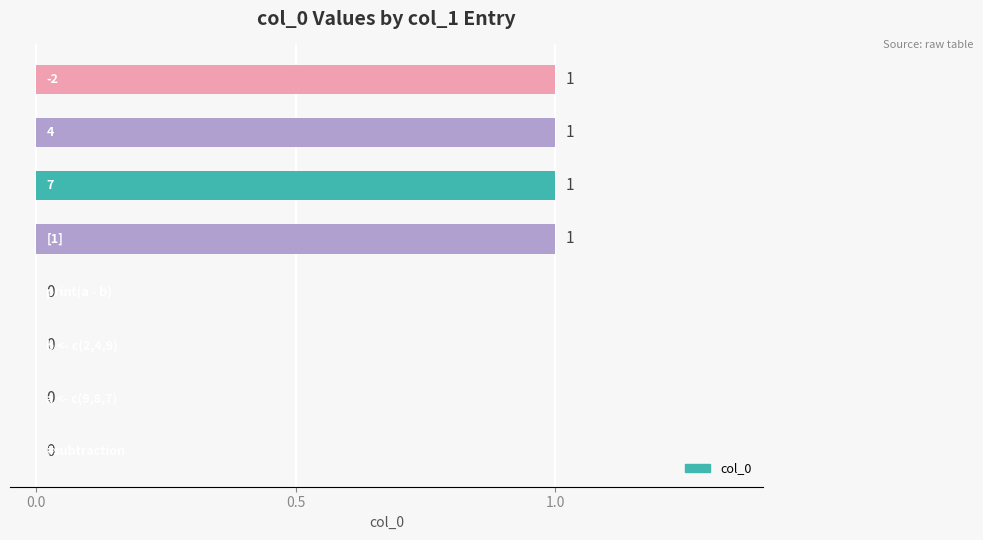

How many values are between 0 and 1?

8